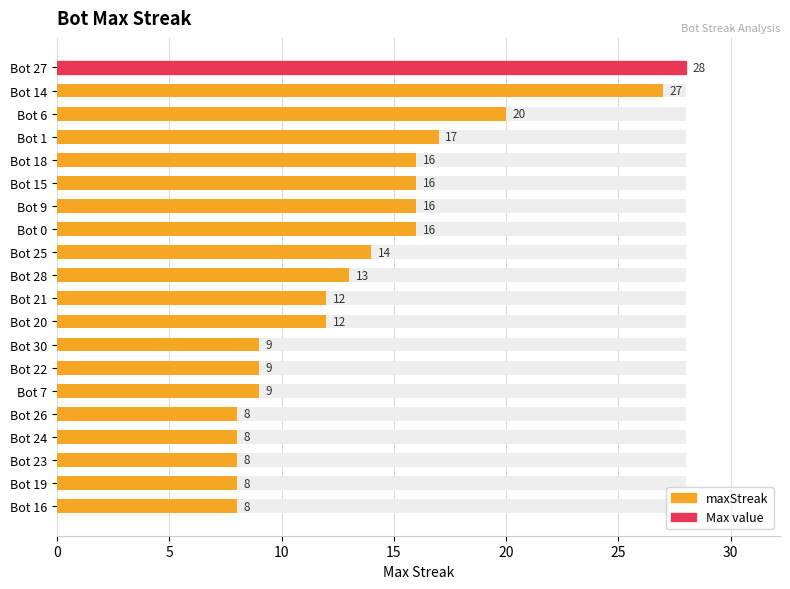

The value at Bot 22 is 9. True or false?

True